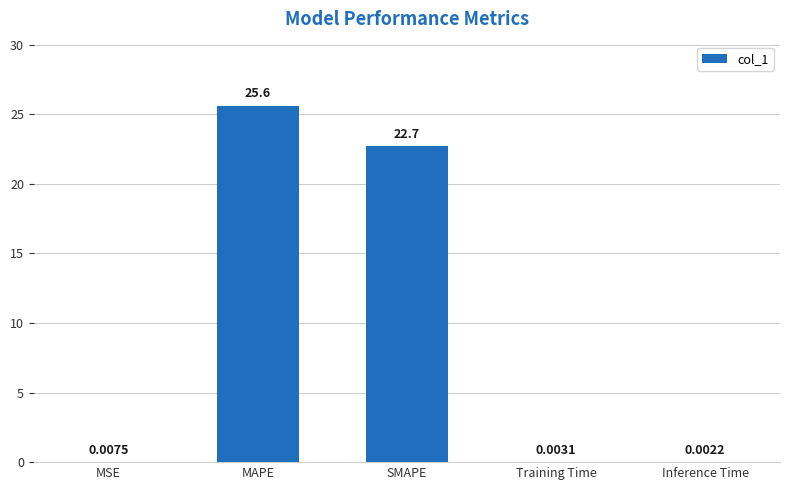

At which category does the chart reach its peak across all series?

MAPE